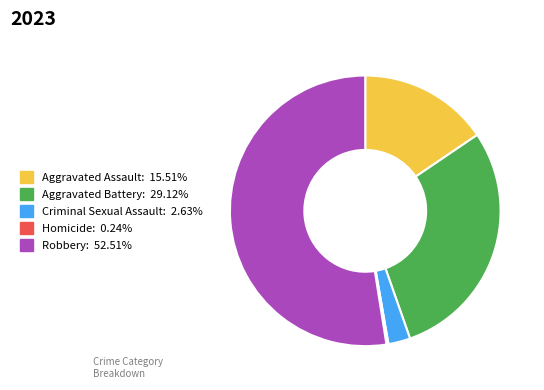

Which slice is the largest?

Robbery